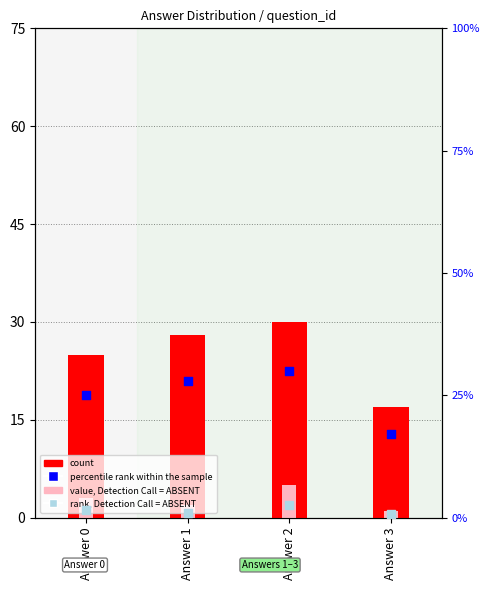

Which series has the largest total across all categories?

count